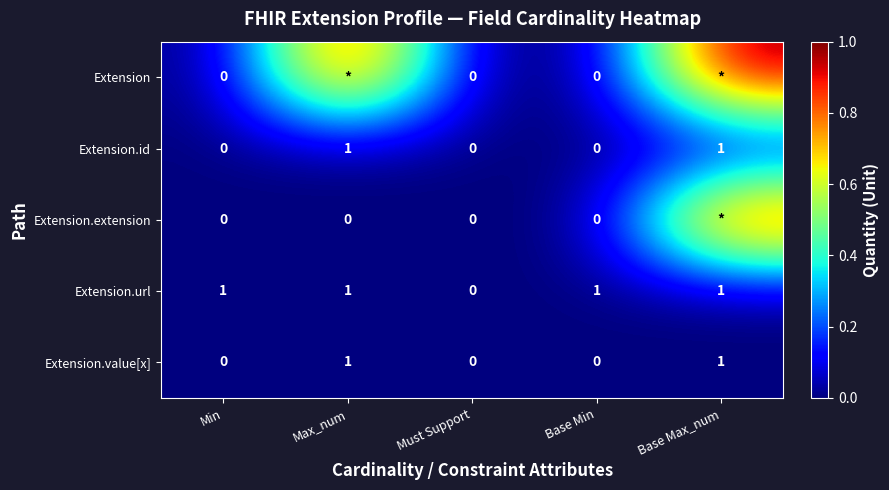

How many values in Extension.url are above zero?

4